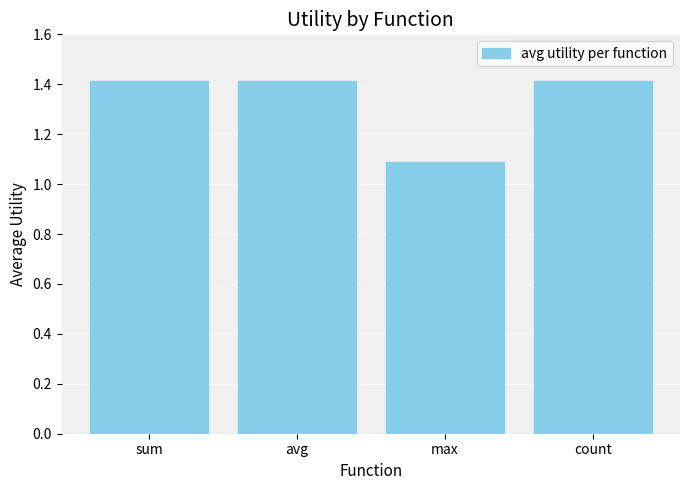

How many values are between 1 and 2?

4